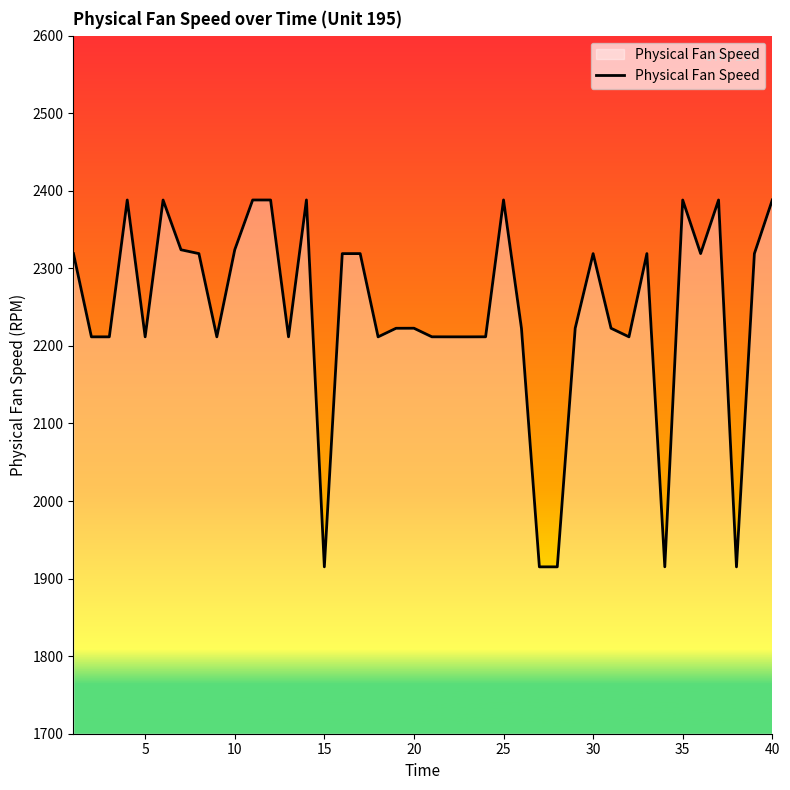

What is the smallest value displayed?

1915.1